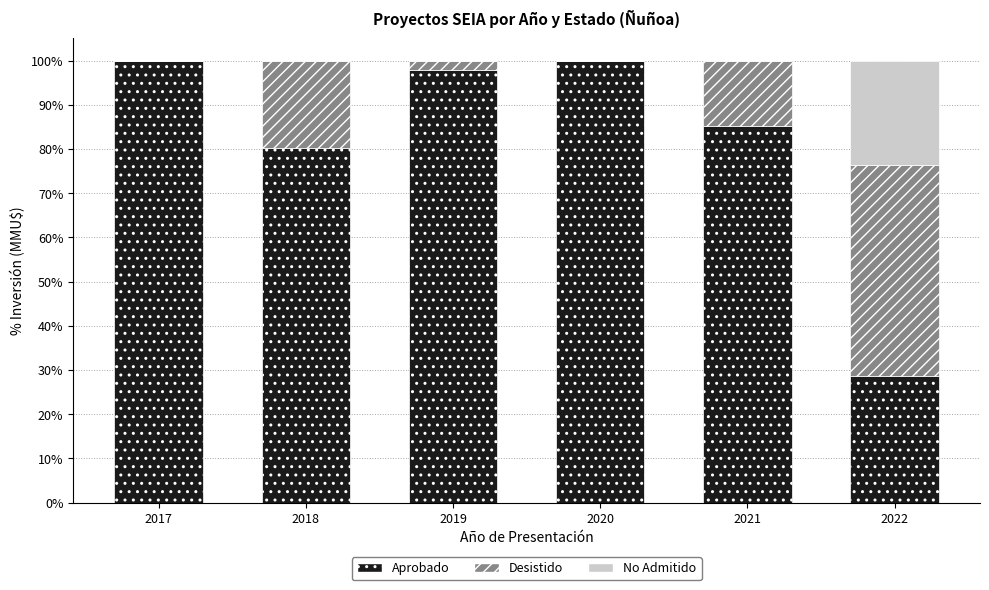

True or false: Aprobado has a value of 80.2 at 2018.

True